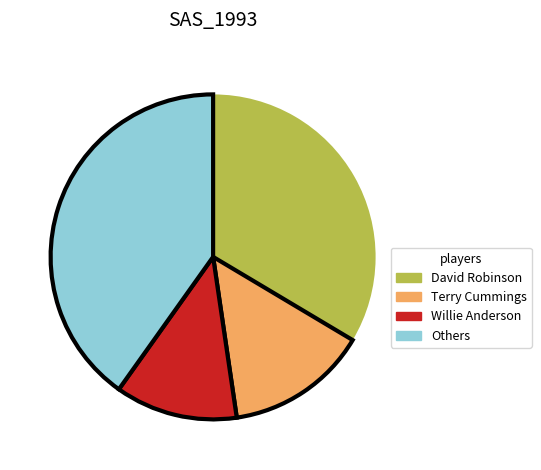

How many segments does this pie chart have?

4